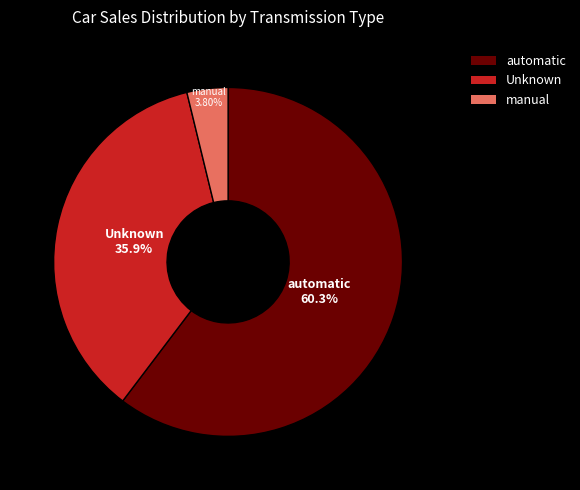

Rank the categories by value from highest to lowest.

automatic, Unknown, manual